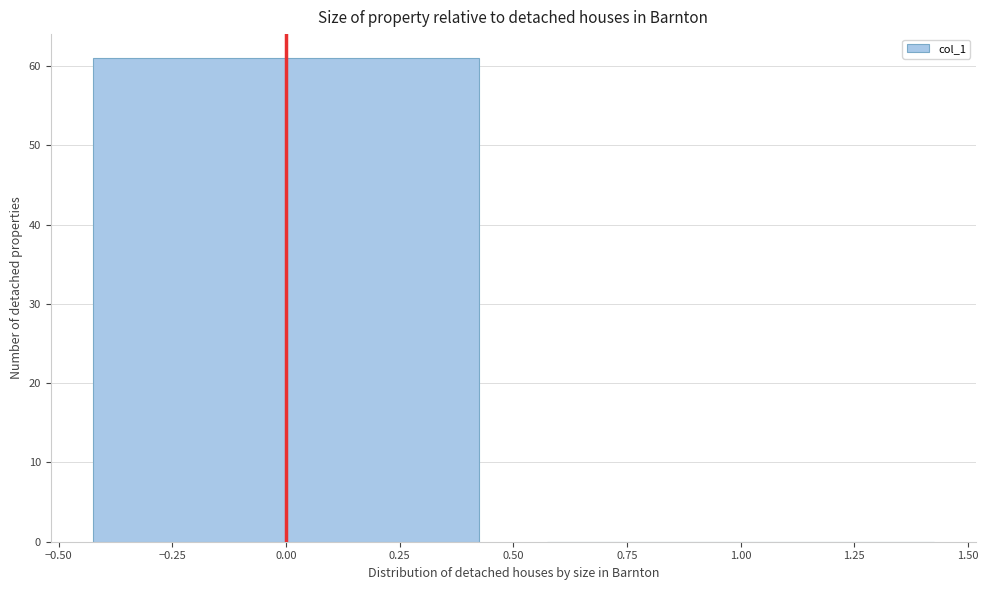

How tall is the bar that spans -0.50 to 0.50 on the x-axis? The values are not printed on the chart, so give them approximately, as read against the axis.

61